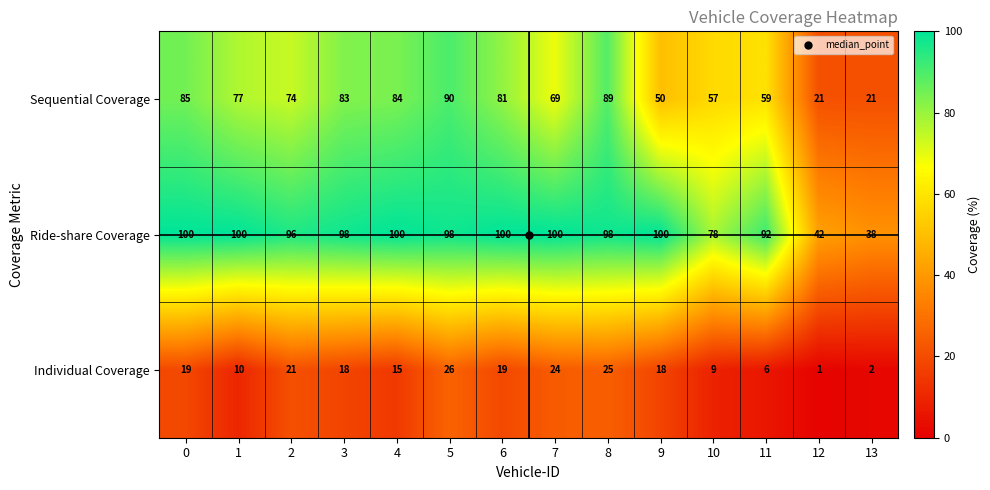

List the series in order of their peak value, lowest first.

Individual Coverage, Sequential Coverage, Ride-share Coverage